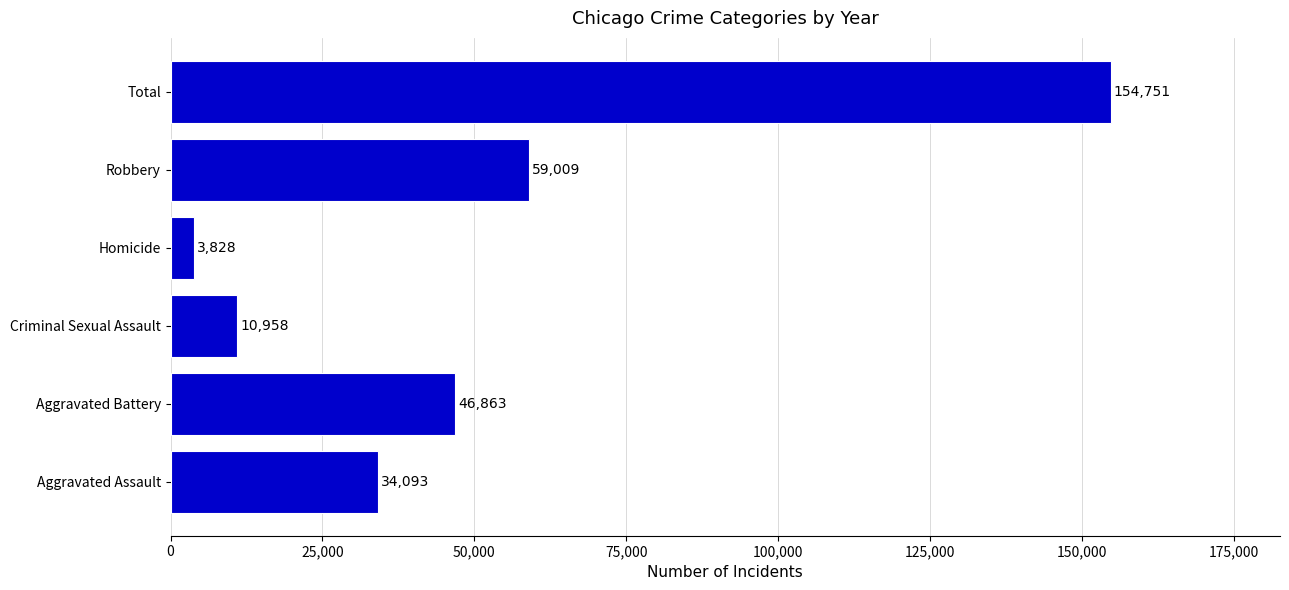

Reading top to bottom, list all the values displayed in this chart.

Total=154751	Robbery=59009	Homicide=3828	Criminal Sexual Assault=10958	Aggravated Battery=46863	Aggravated Assault=34093